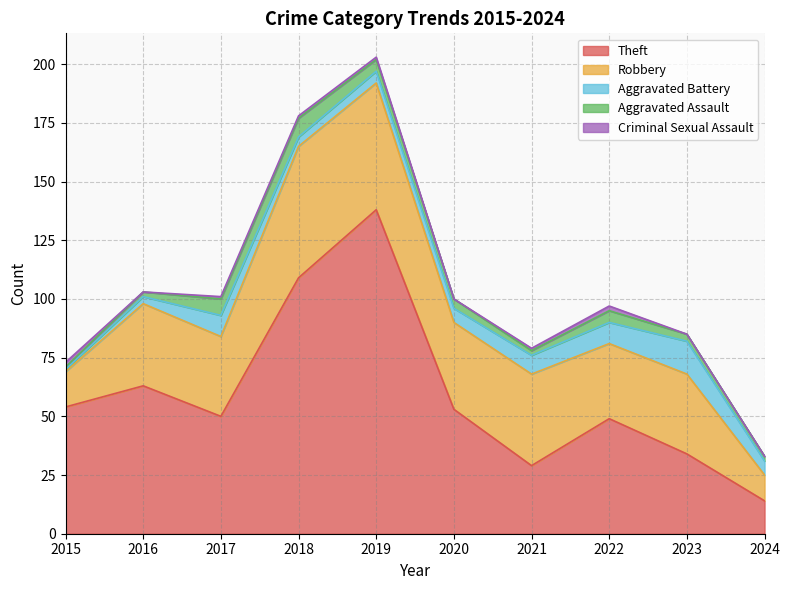

The Robbery series shows 55 at 2020. True or false?

False